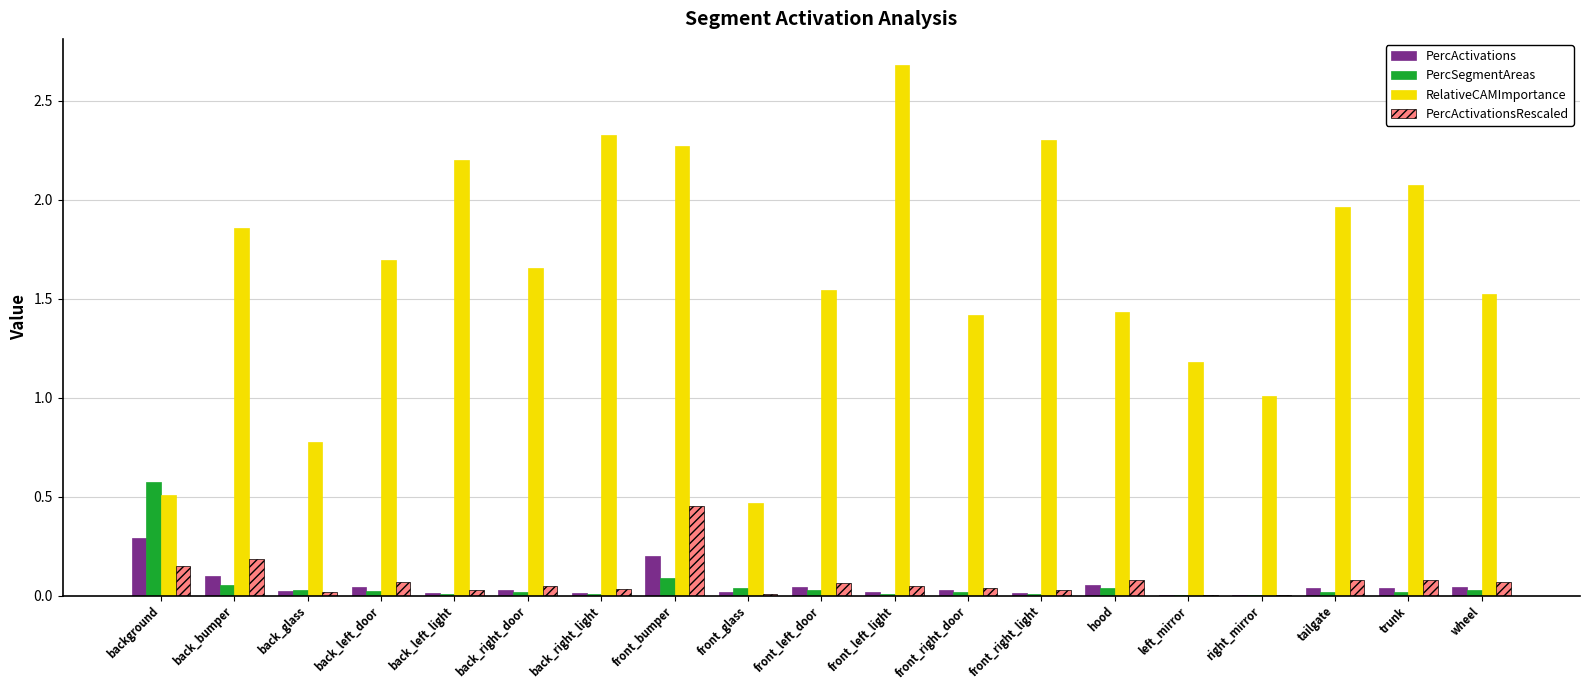

What is the maximum value for PercActivations?

0.3